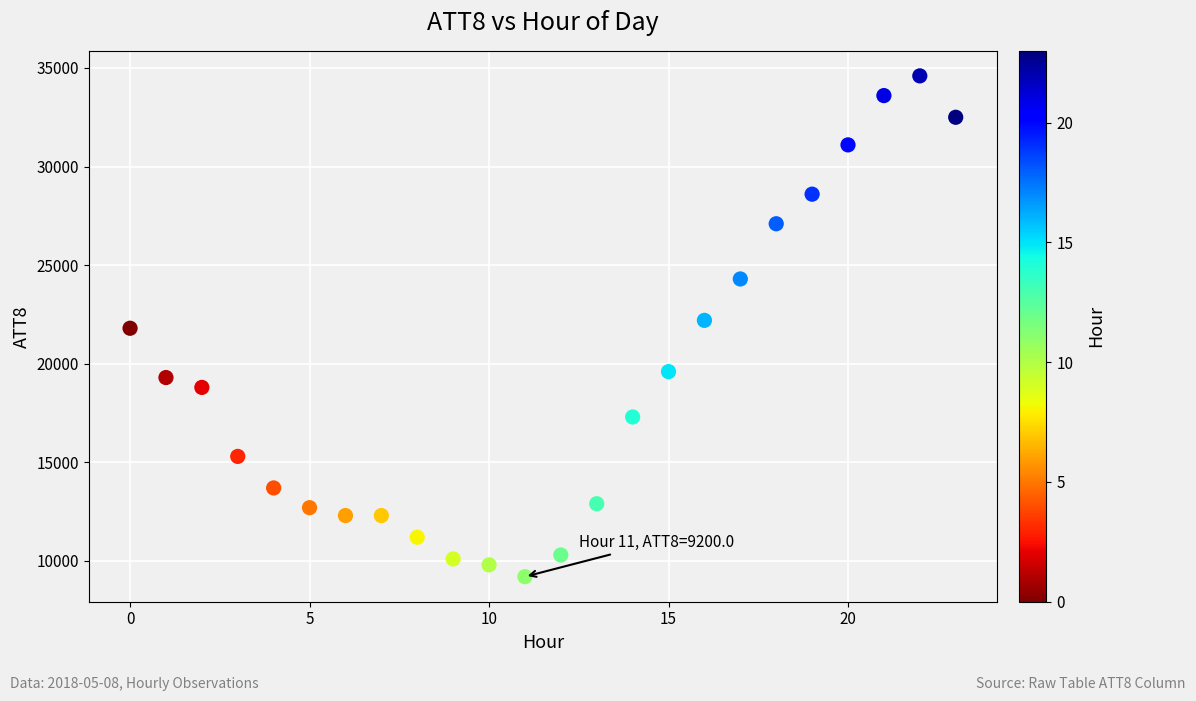

What is the range of Y values (max minus min)?

25400